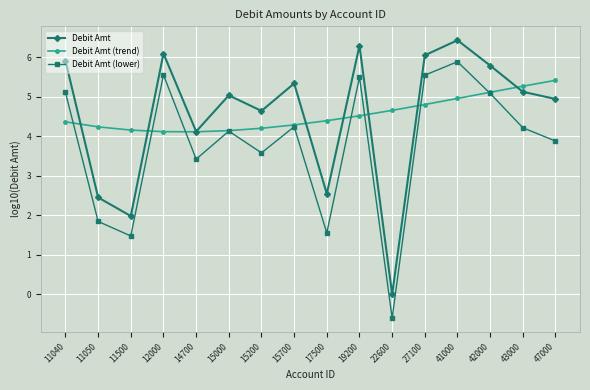

Where do Debit Amt (trend) and Debit Amt (lower) first cross each other?

11040 and 11050